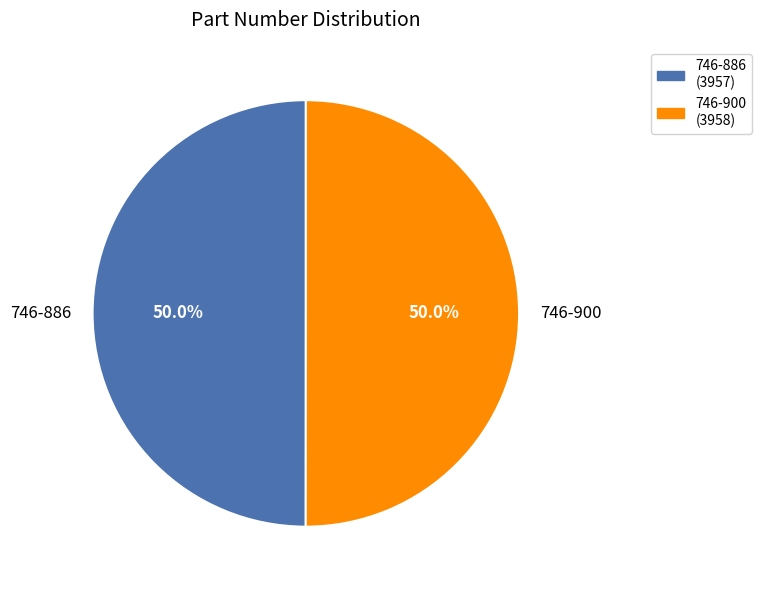

Is it true that 746-886 is 50% of the pie?

True